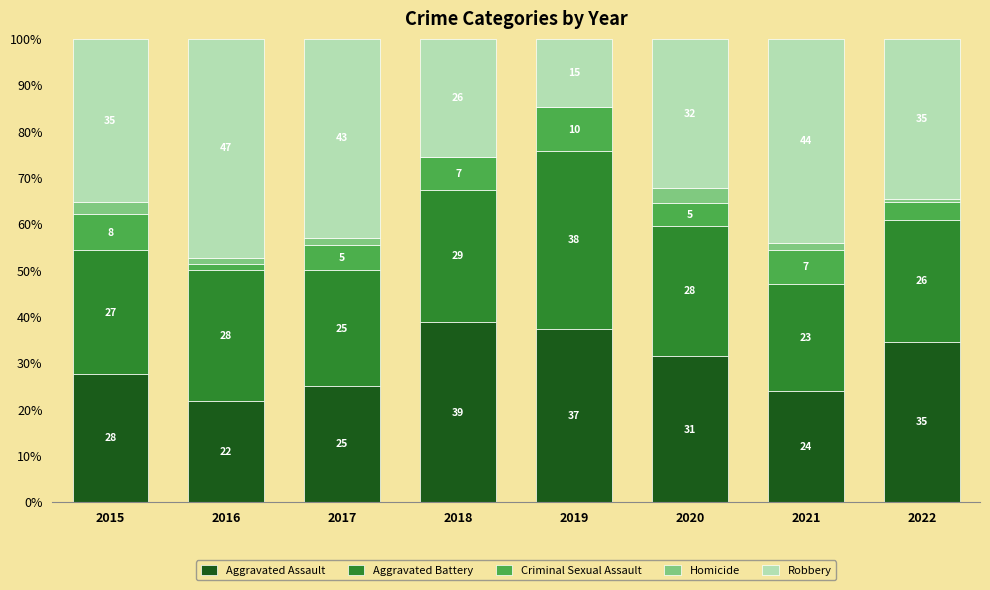

What are all the series names shown in the legend?

Aggravated Assault, Aggravated Battery, Criminal Sexual Assault, Homicide, Robbery